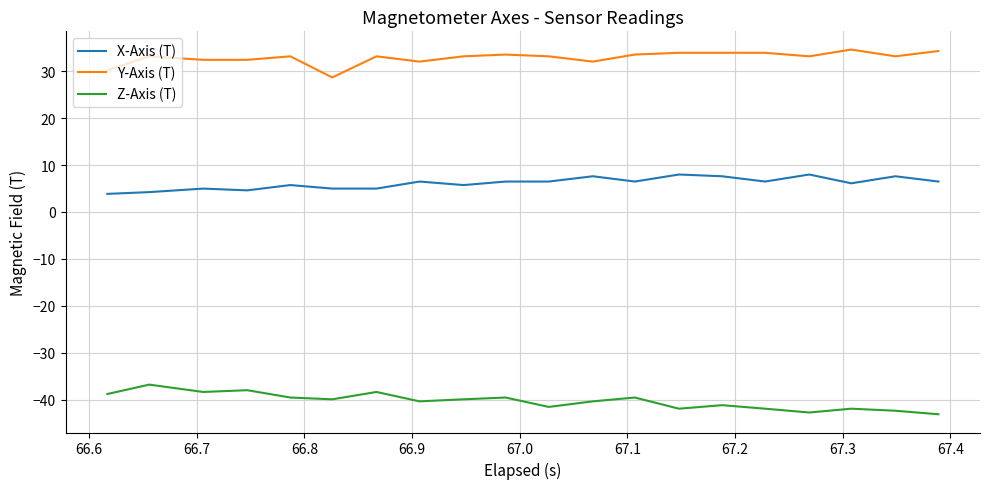

How many lines are shown in the chart?

3